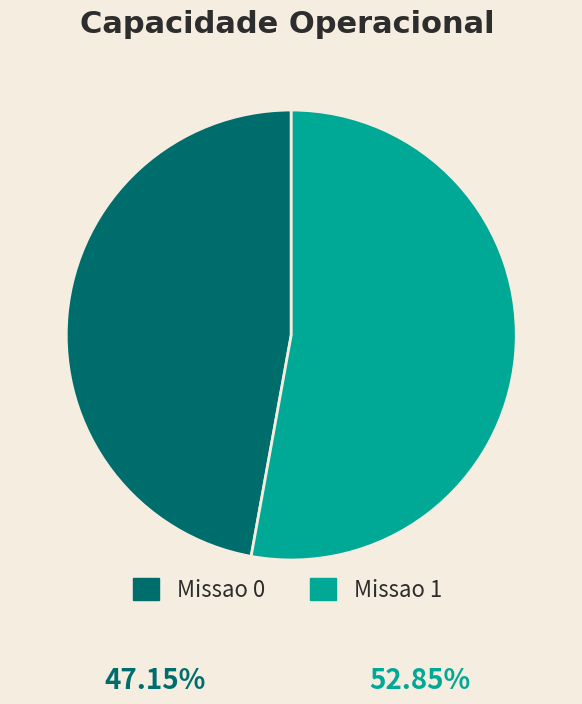

What is the largest slice in the pie chart?

Missao 1